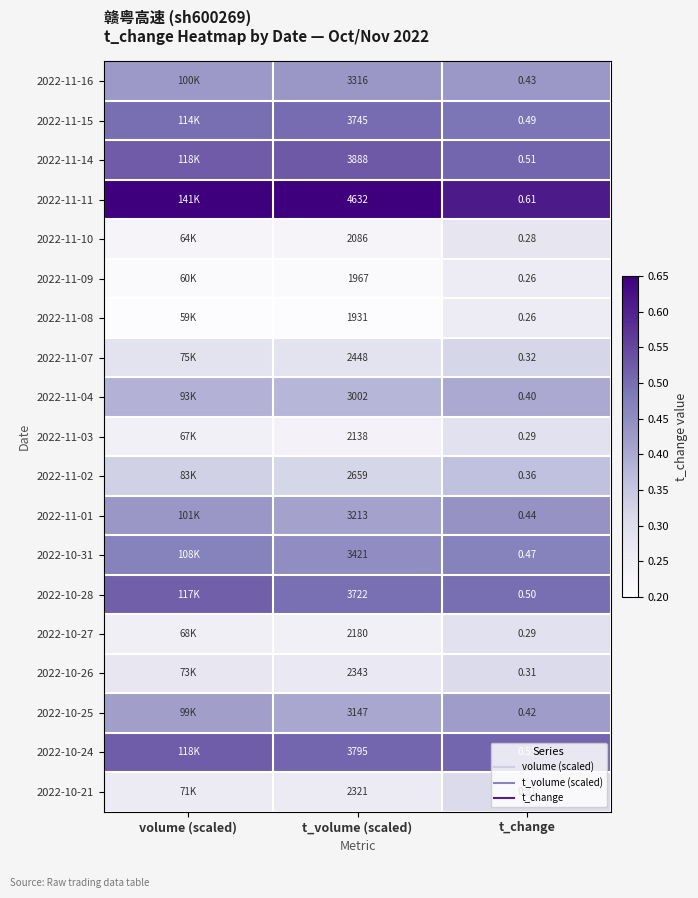

At which category is the sum across all series the highest?

t_change